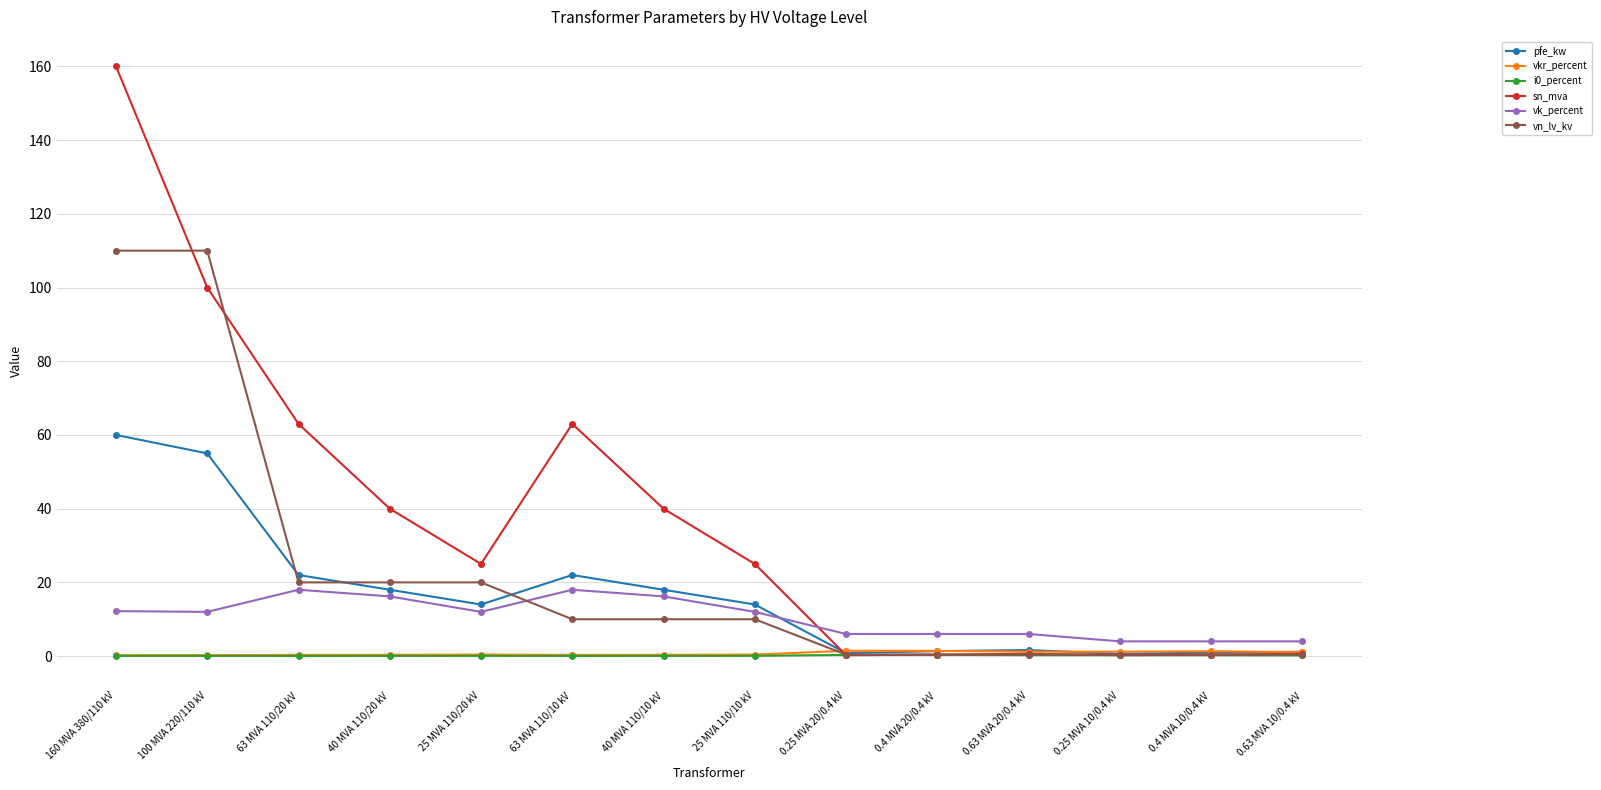

What is the difference between the maximum and minimum values in the vk_percent series?

14.0